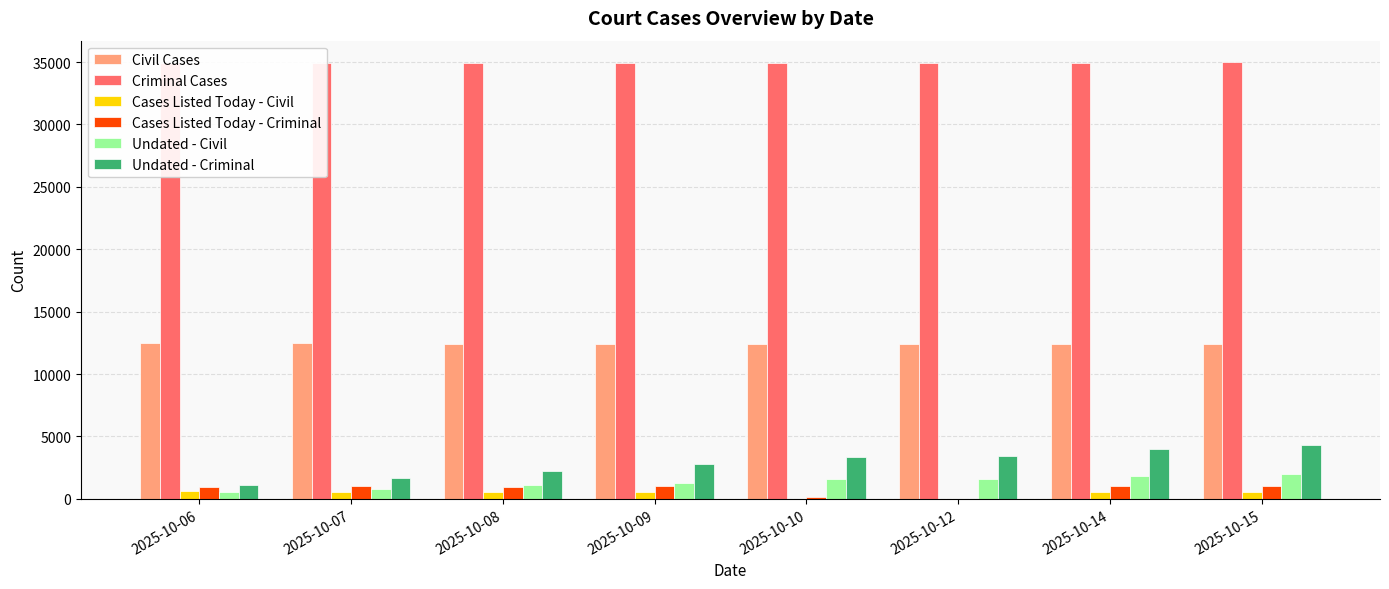

How many positive values does the Cases Listed Today - Civil series have?

7